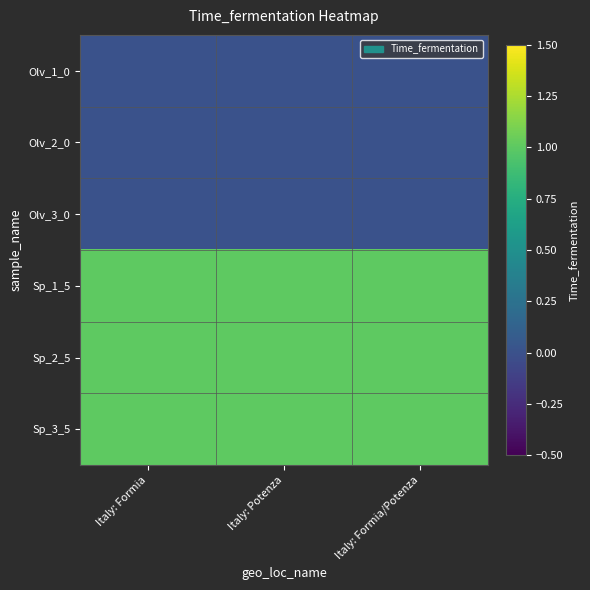

At how many categories does at least one series exceed 0?

3